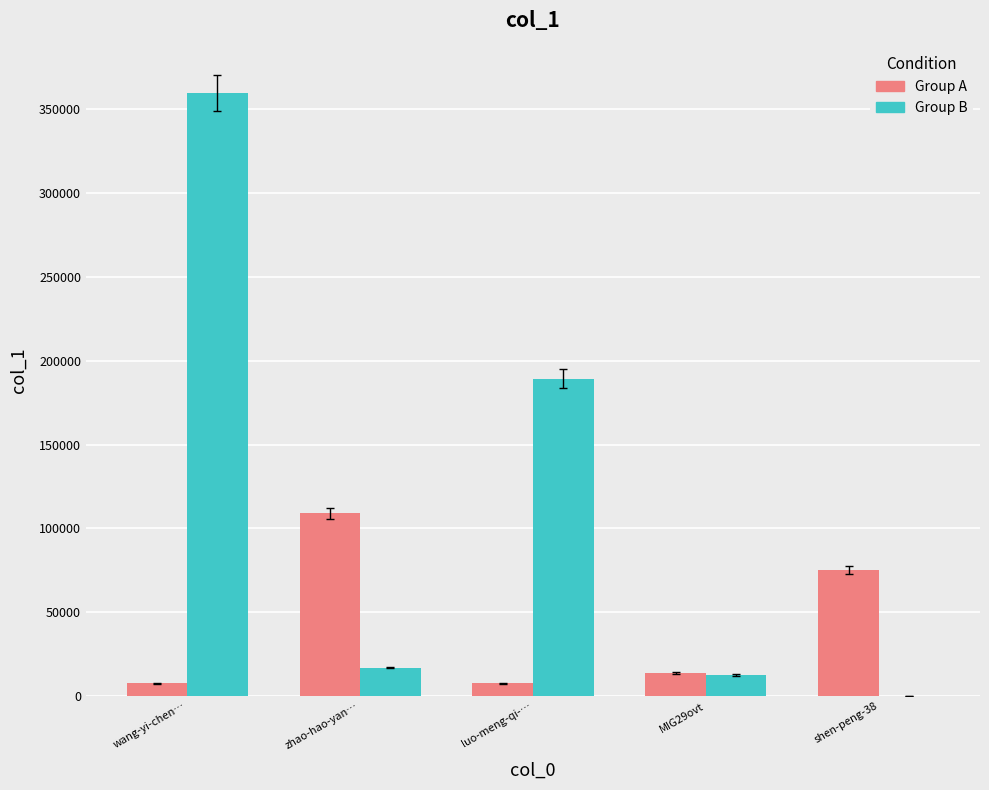

Which series has the largest total across all categories?

Group B